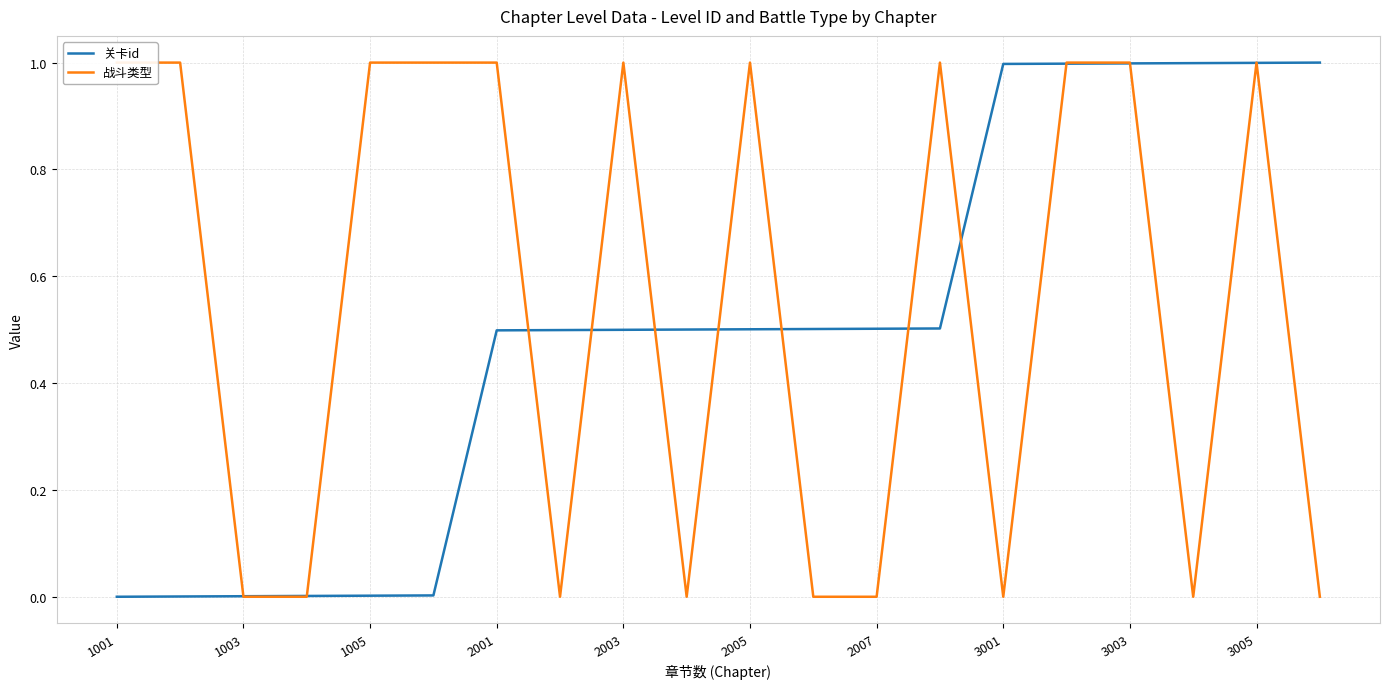

How many lines are shown in the chart?

2